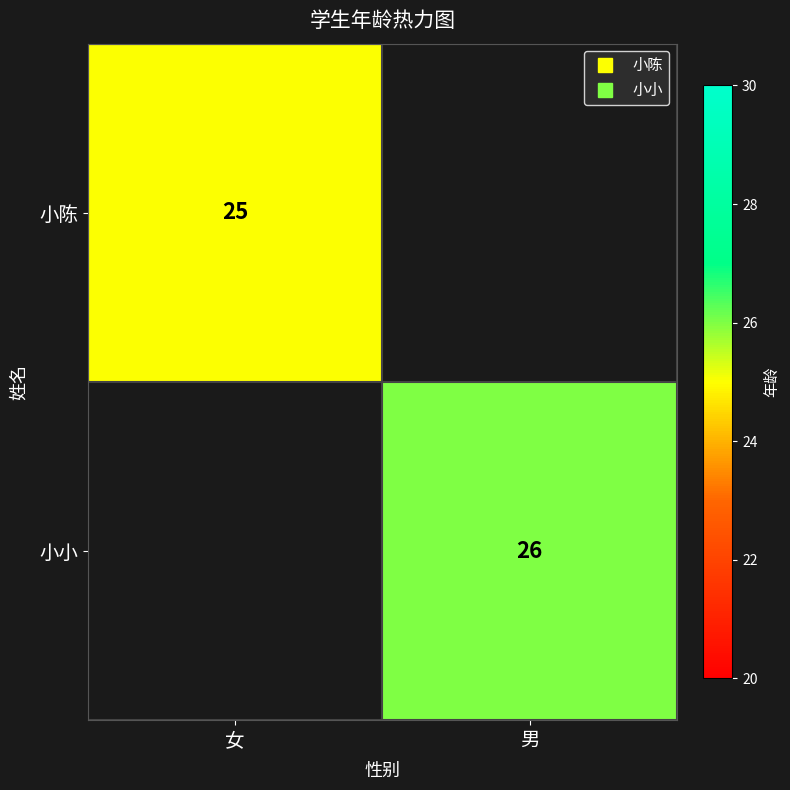

At how many categories does at least one series exceed 25?

1